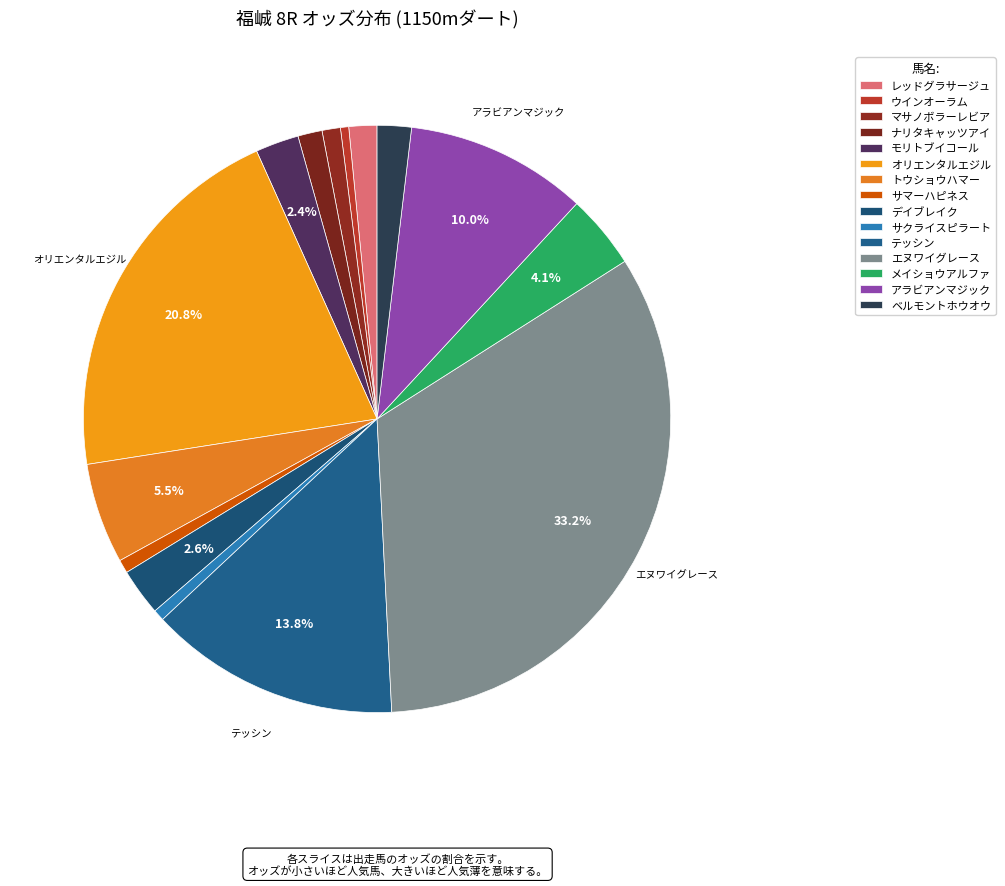

Combined, do デイブレイク and ベルモントホウオウ account for over 50%?

No